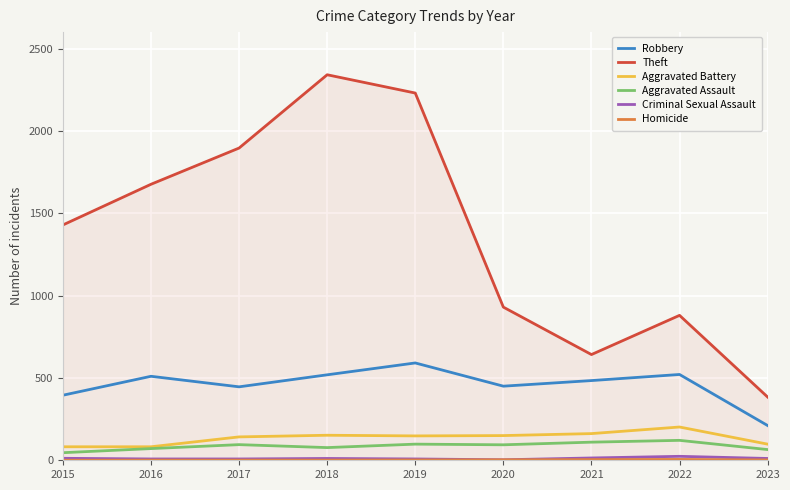

At which label is Theft closest to 1362?

2015